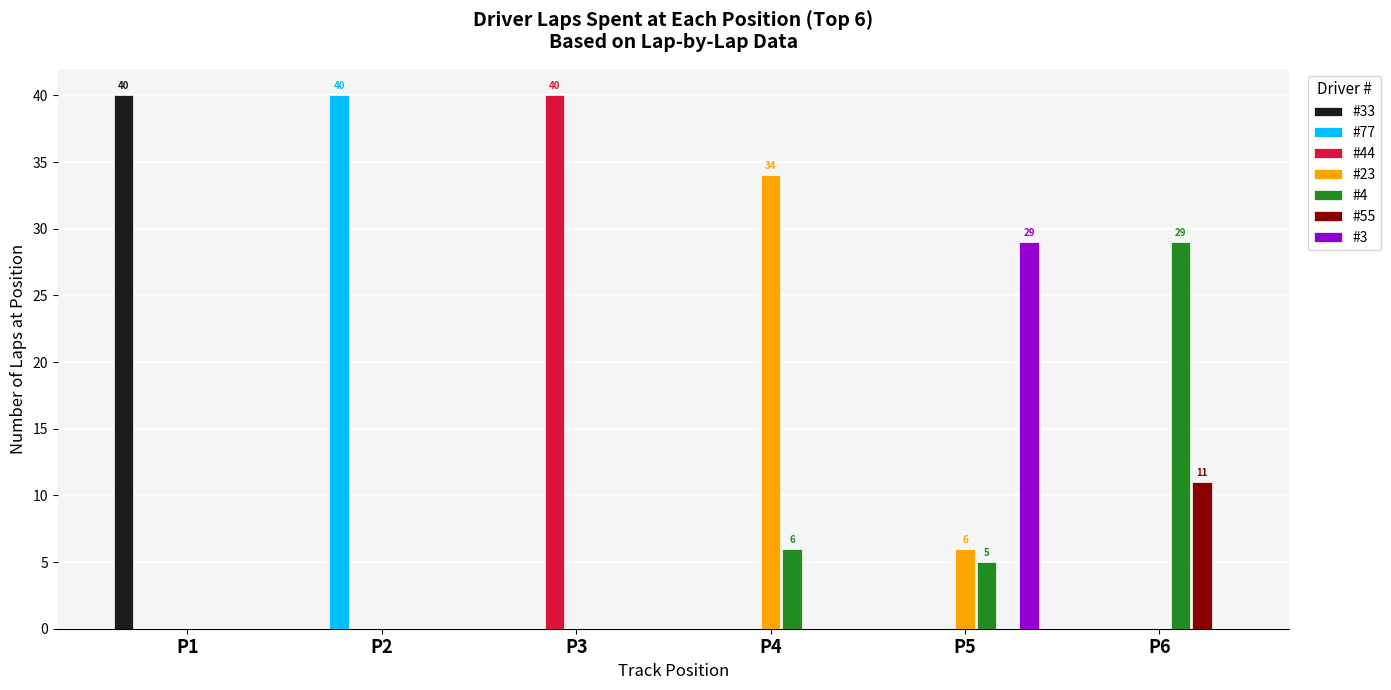

What is the maximum value for #44?

40